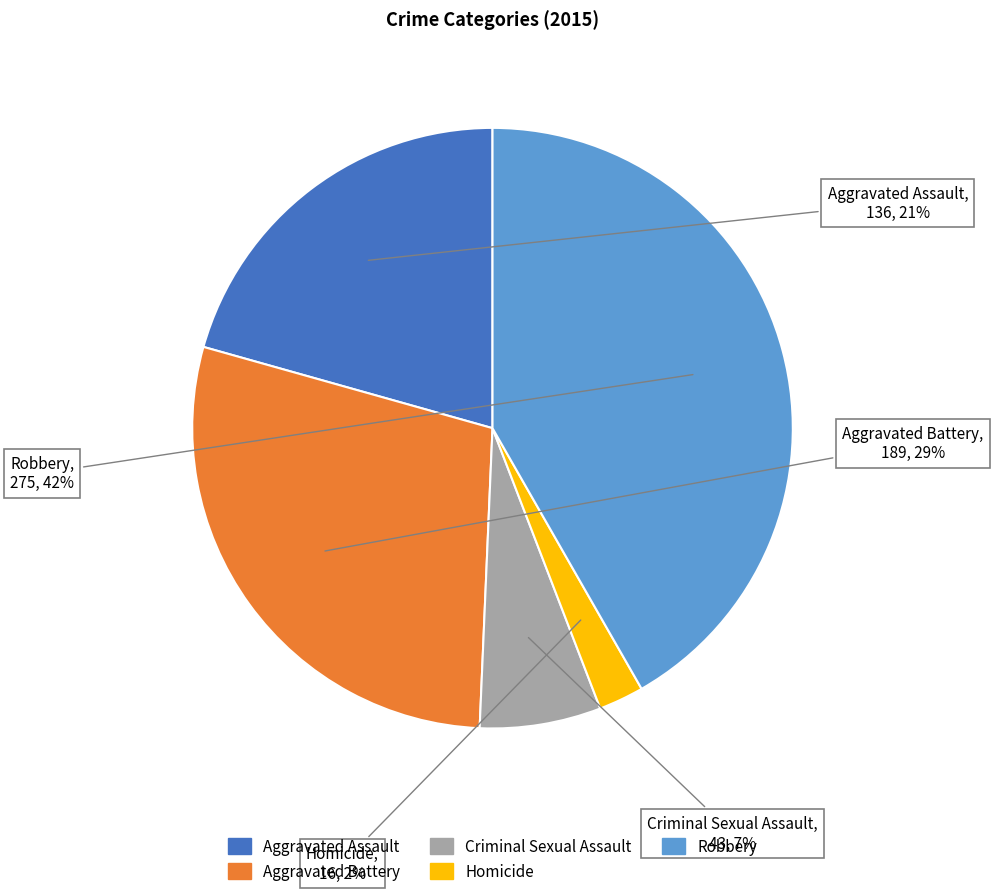

Which category has the smallest portion of the pie?

Homicide